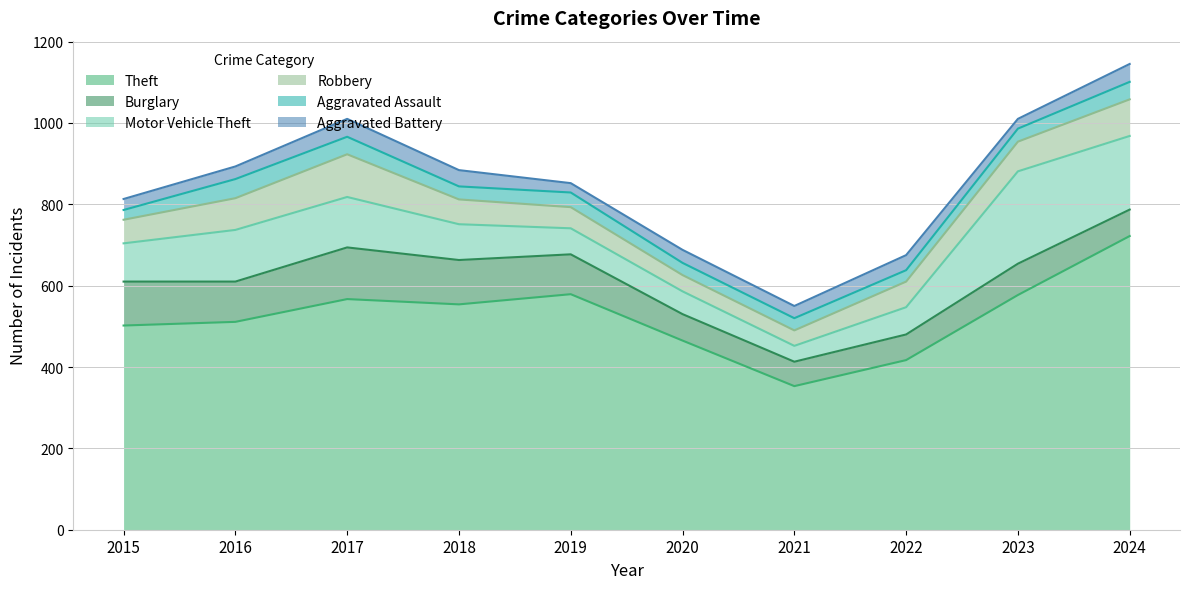

How many lines are shown in the chart?

6